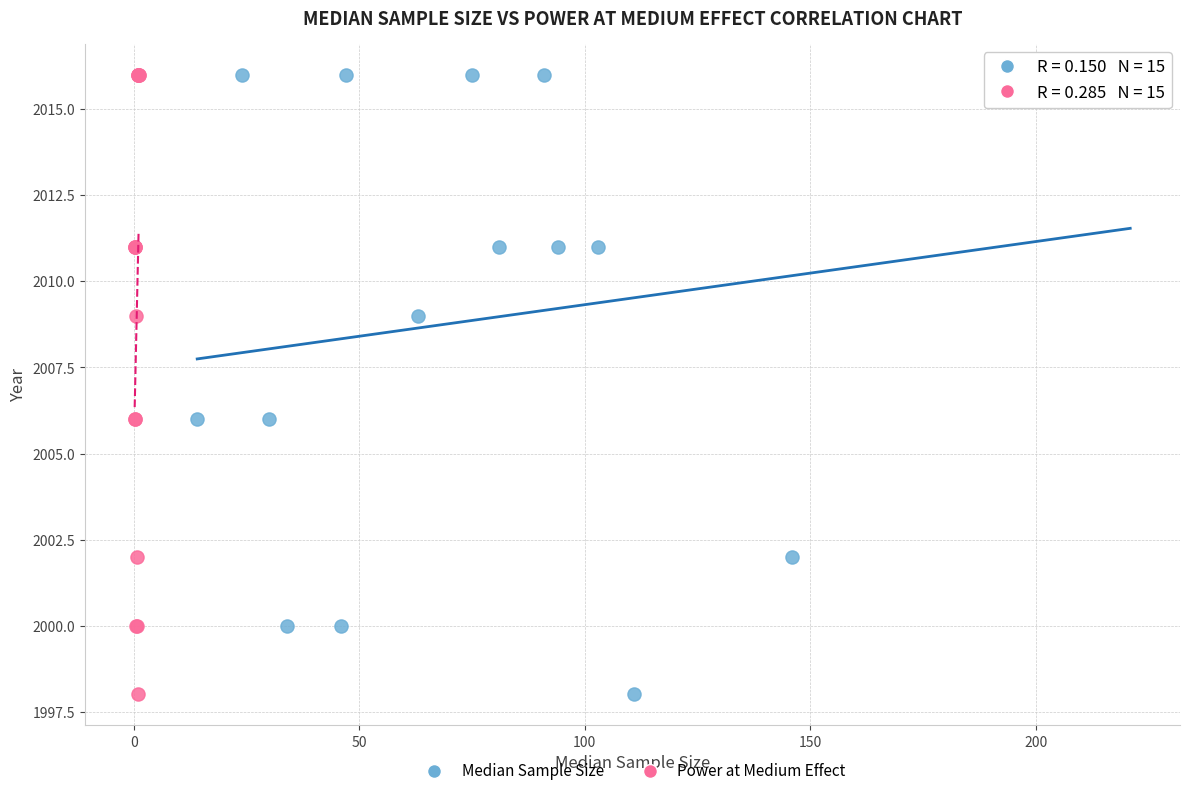

What are all the series names shown in the legend?

Median Sample Size, Power at Medium Effect